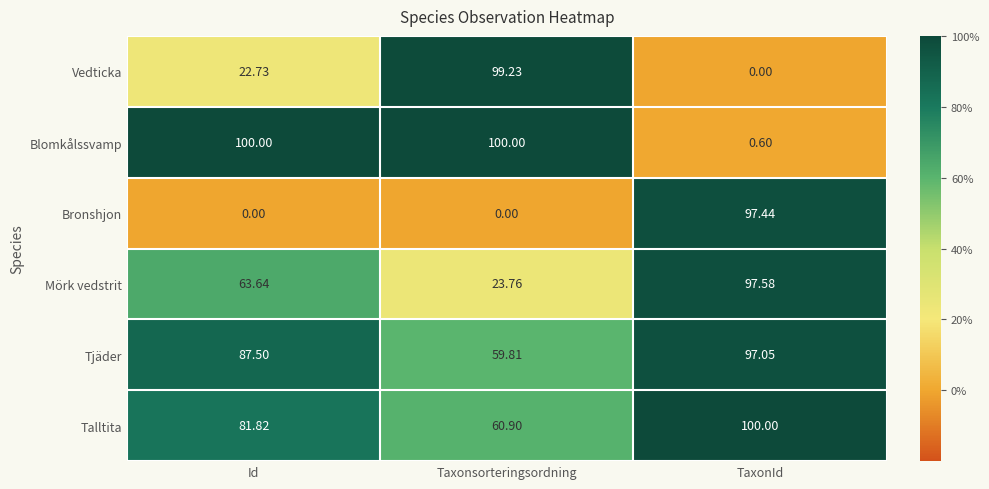

Which series has the largest total across all categories?

Tjäder